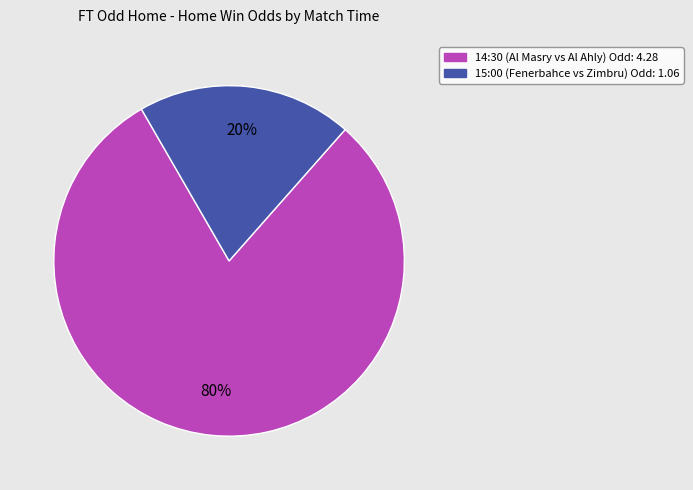

To the nearest percent, what portion does 14:30 represent?

80%